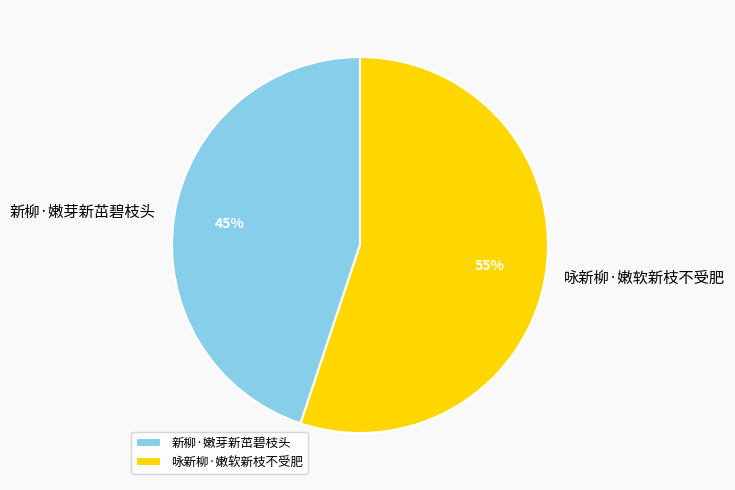

The 咏新柳·嫩软新枝不受肥 slice represents 44% of the pie. True or false?

False